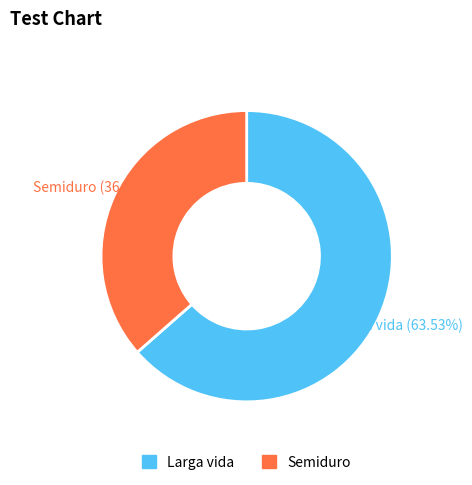

Combined, what portion of the pie is Larga vida and Semiduro?

100.0%